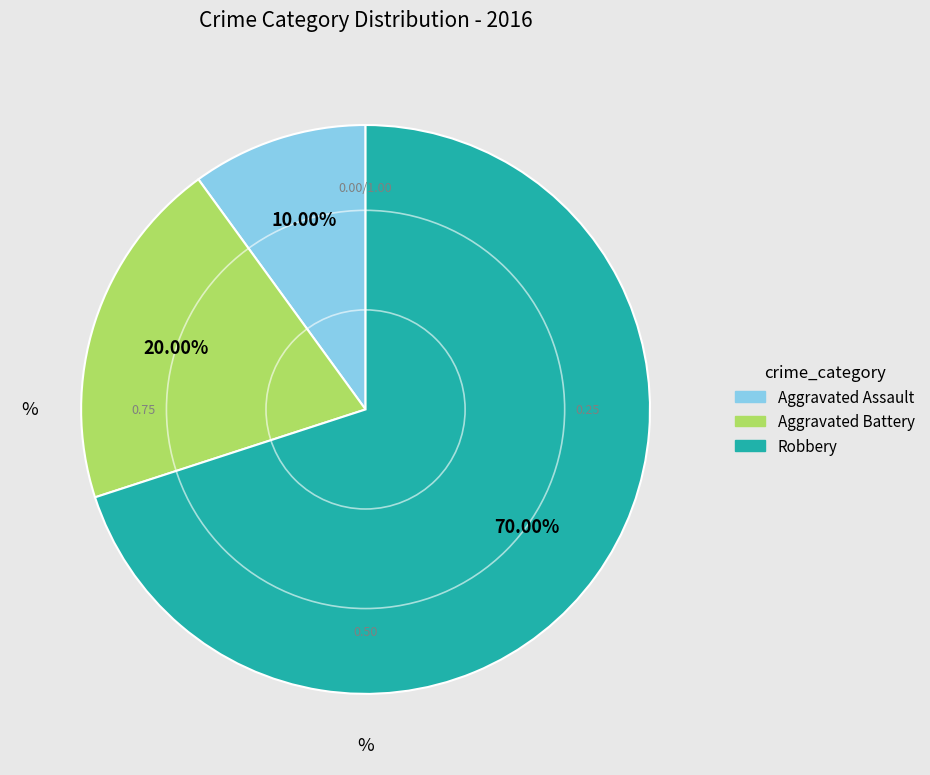

Approximately how many times larger is the value at Aggravated Assault compared to Aggravated Battery?

0.5